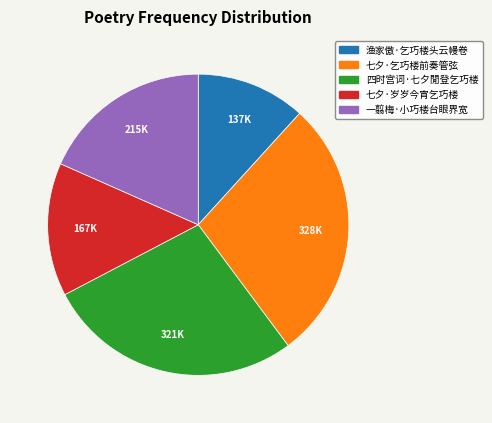

Rank the categories by value from highest to lowest.

七夕·乞巧楼前奏管弦, 四时宫词·七夕閒登乞巧楼, 一翦梅·小巧楼台眼界宽, 七夕·岁岁今宵乞巧楼, 渔家傲·乞巧楼头云幔卷